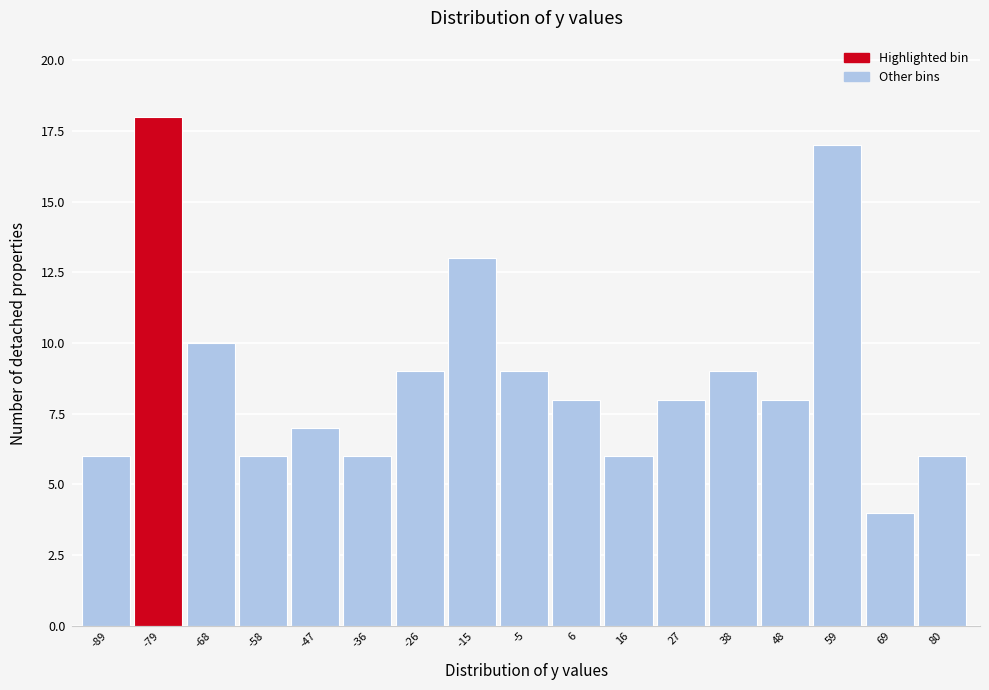

Reading right to left, extract all data points from this chart.

80=6	69=4	59=17	48=8	38=9	27=8	16=6	6=8	-5=9	-15=13	-26=9	-36=6	-47=7	-58=6	-68=10	-79=18	-89=6